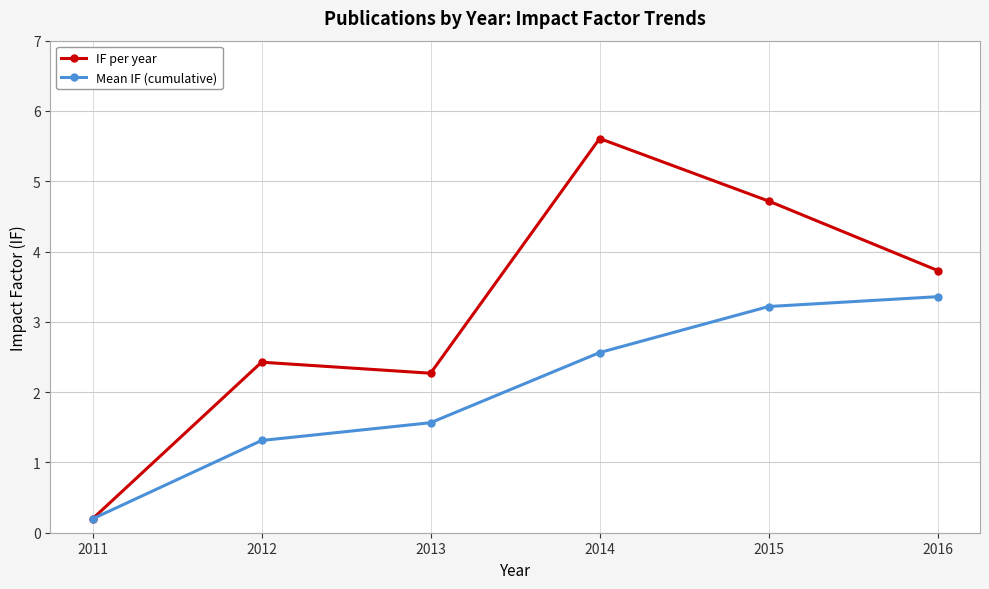

Does the chart display data point markers on the line(s)?

Yes